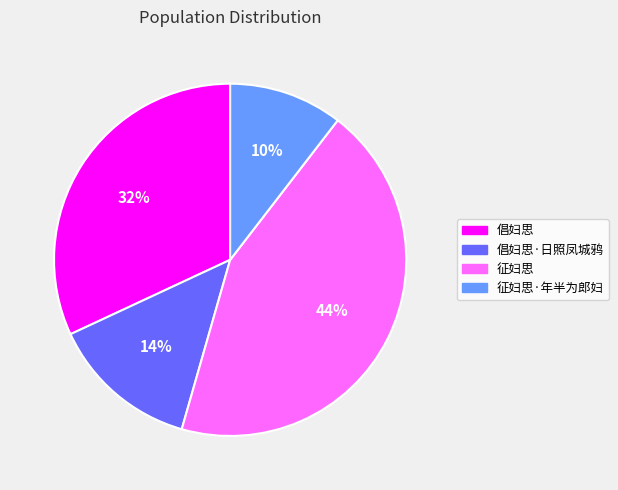

Which slice is the smallest?

征妇思·年半为郎妇